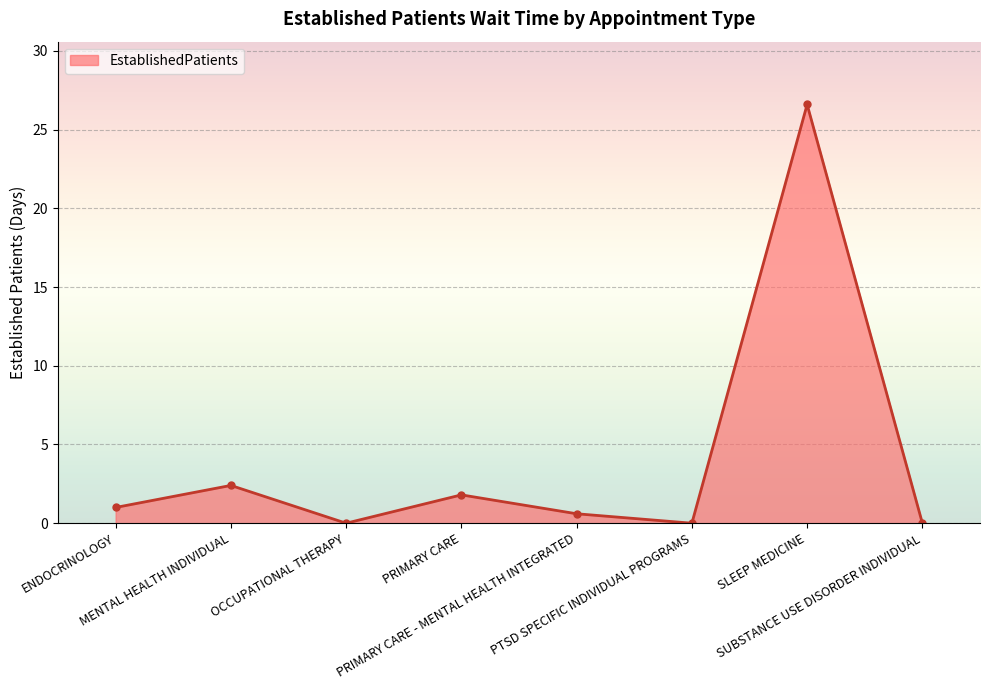

What is the difference between the values at SLEEP MEDICINE and MENTAL HEALTH INDIVIDUAL?

24.2